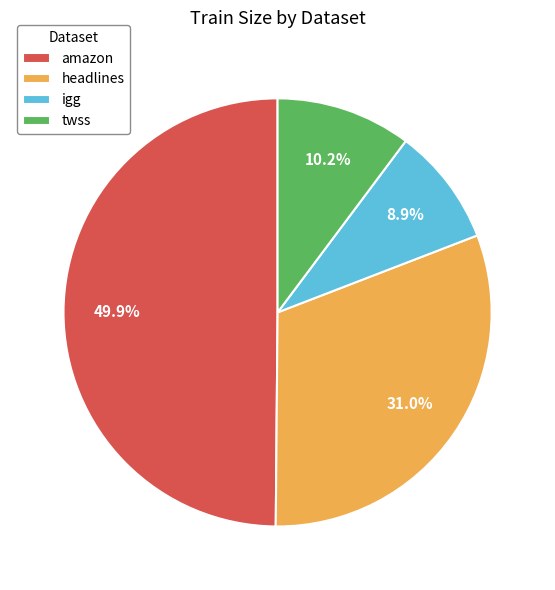

Is it true that amazon is 50% of the pie?

True